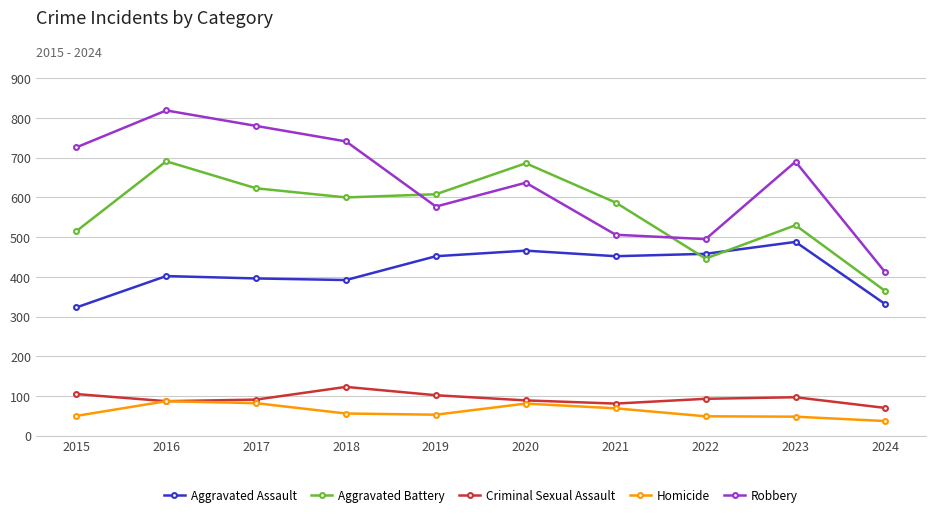

Does the chart display data point markers on the line(s)?

Yes